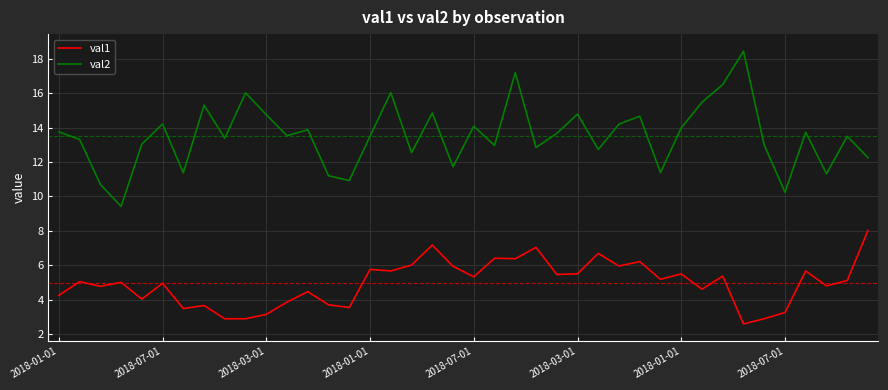

Which series has the widest spread of values?

val2